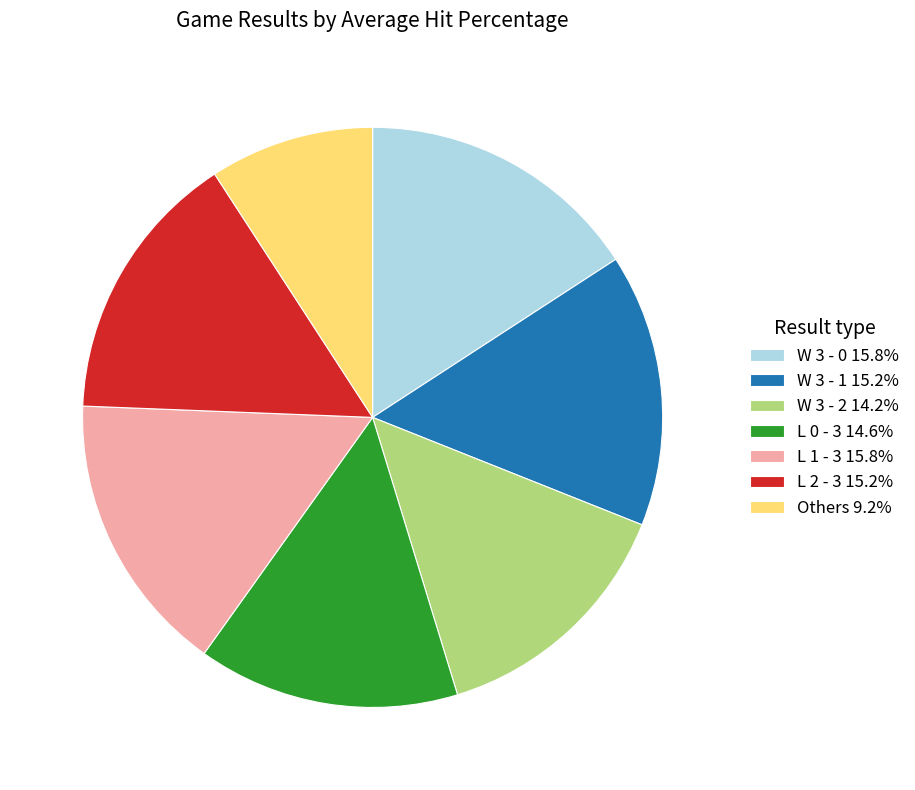

Combined, do Others 9.2% and W 3 - 2 14.2% account for over 50%?

No